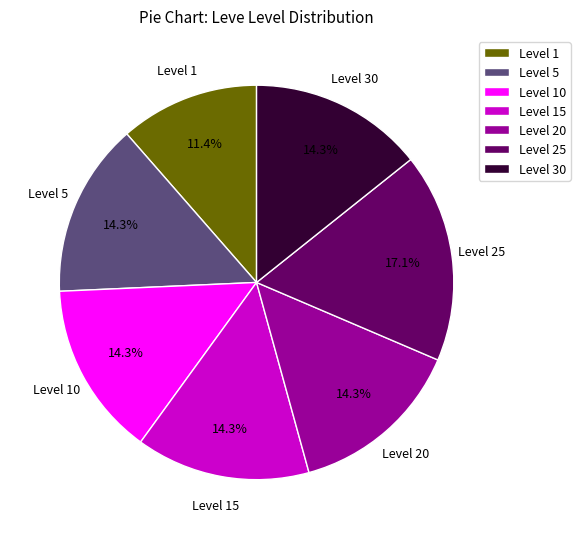

What is the ratio of the value at Level 15 to the value at Level 20?

1.0